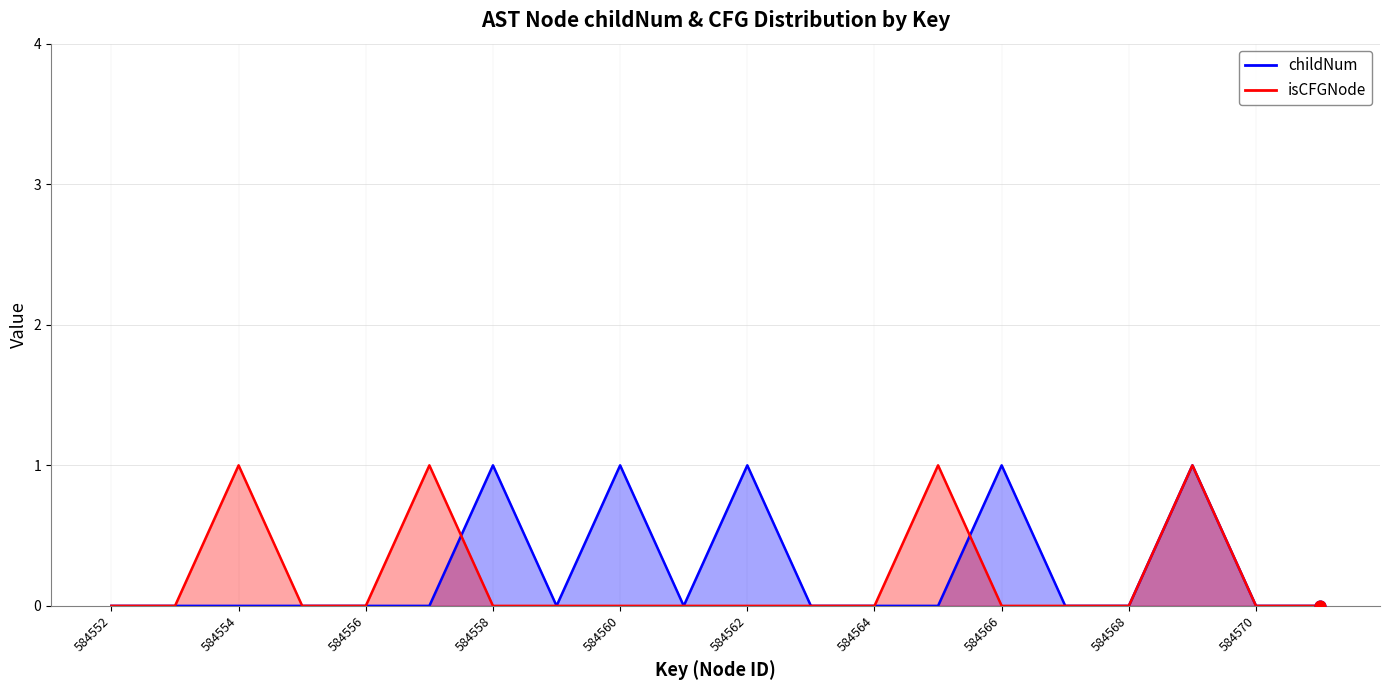

At which category is the sum across all series the highest?

584569